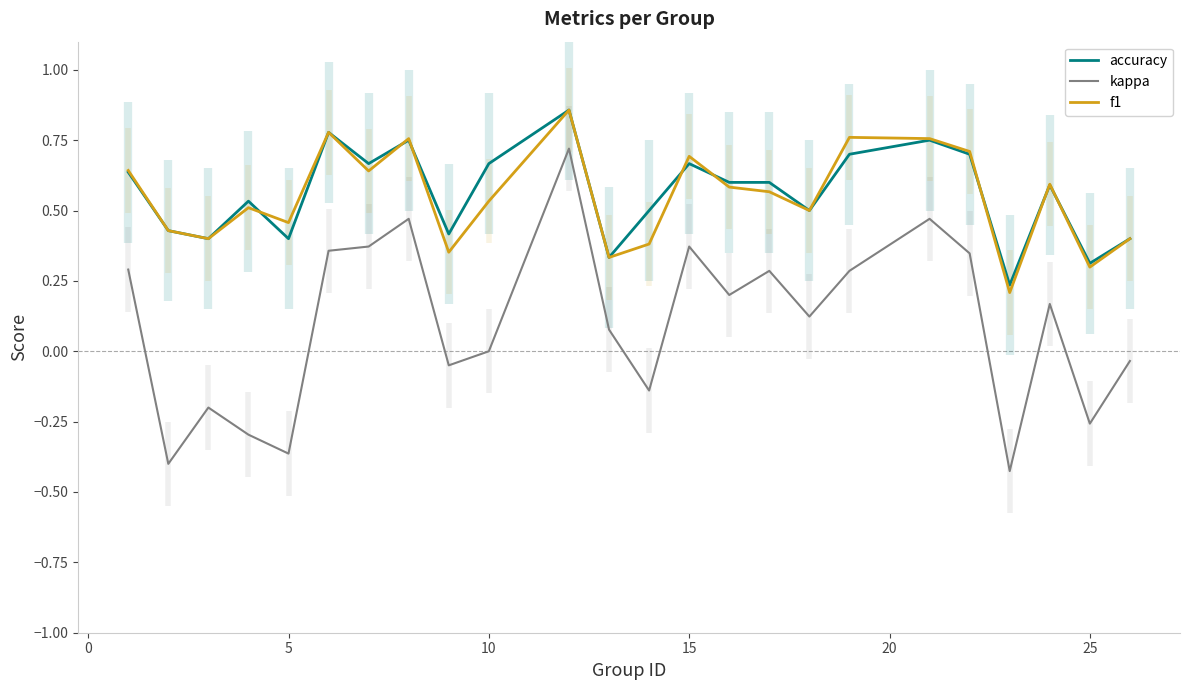

Which series has the largest total across all categories?

accuracy